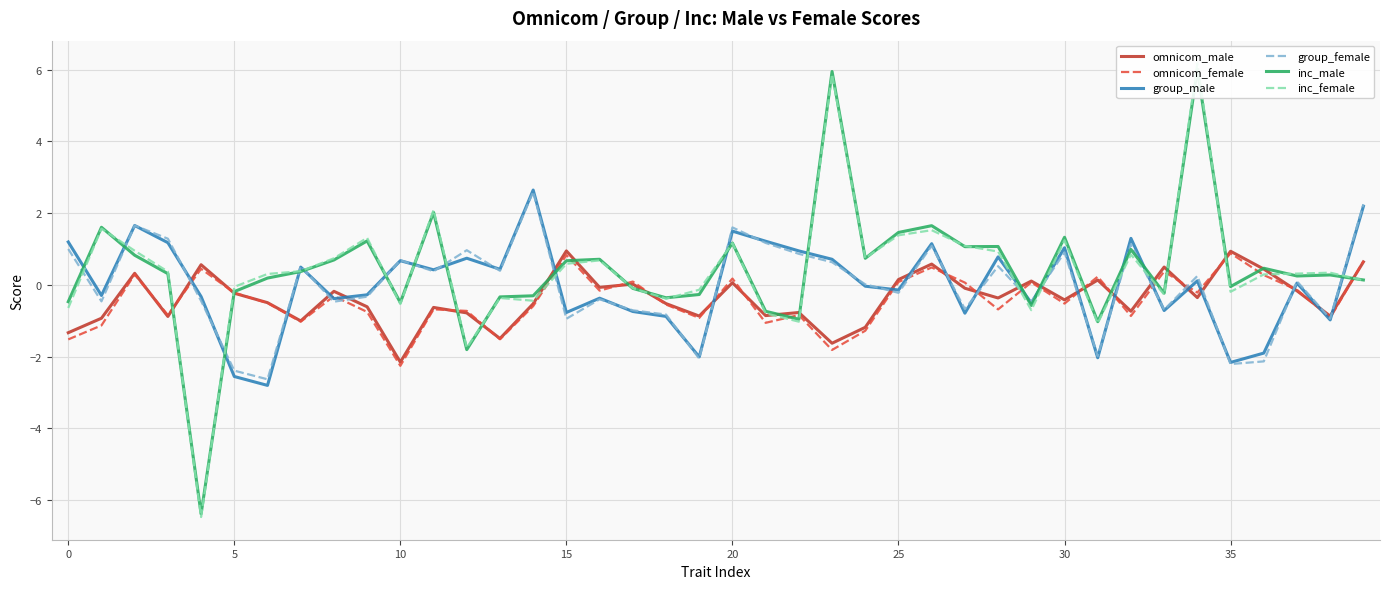

What is the sum of the group_male values at 27 and 36?

-2.7